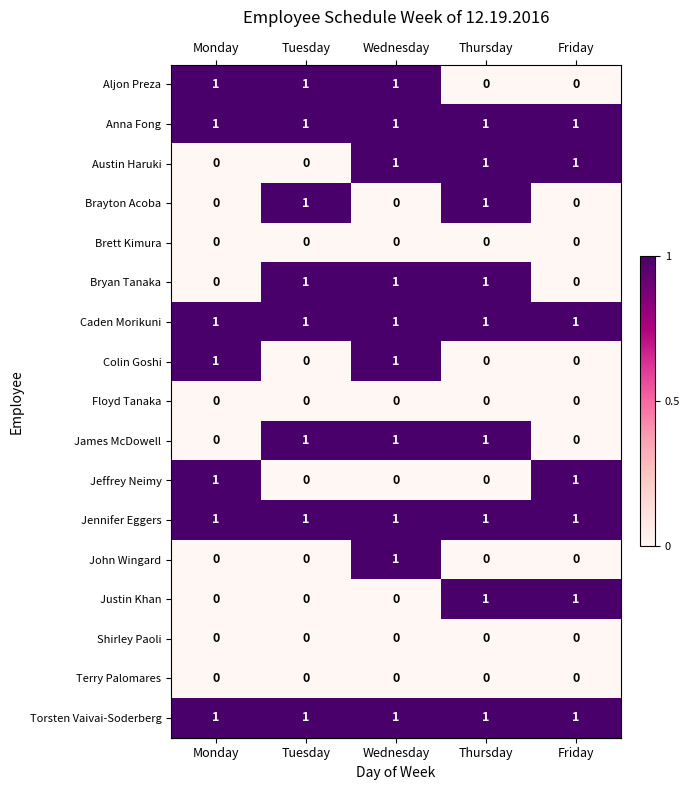

What is the sum of all Aljon Preza values?

3